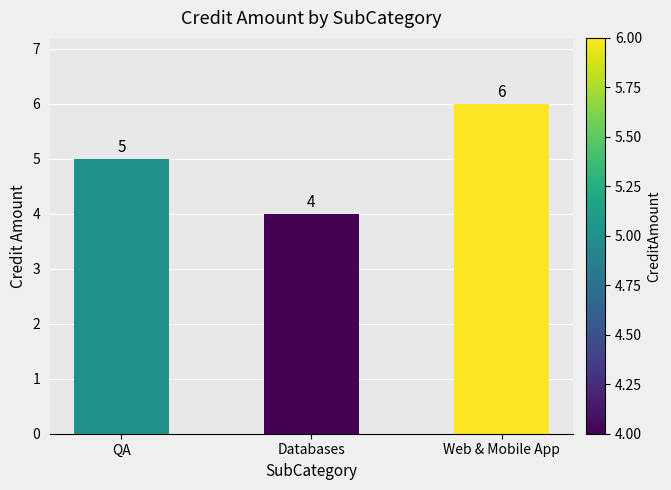

What position from the left is QA?

1